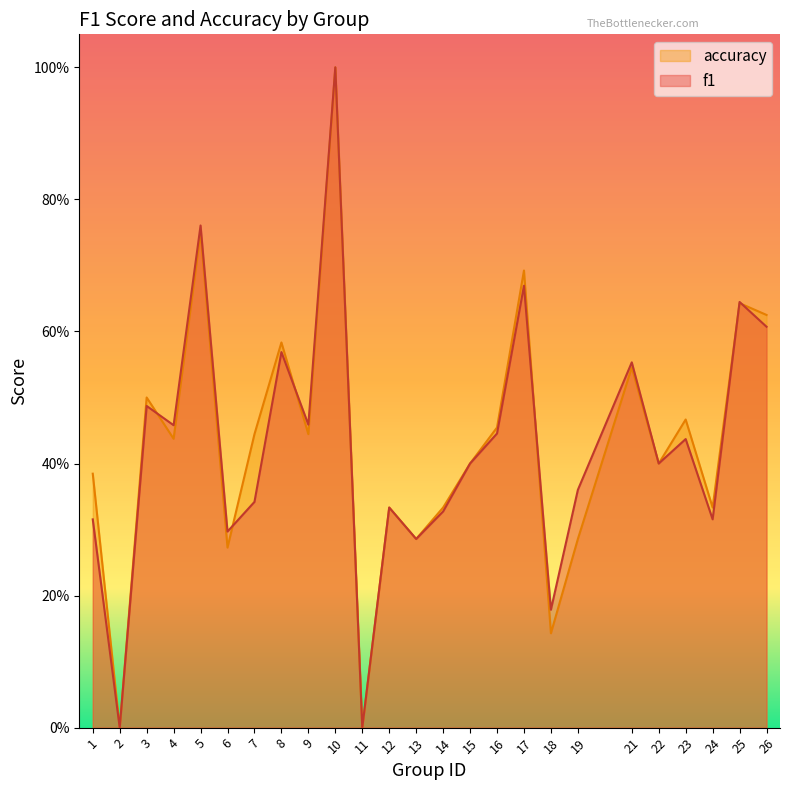

Which category has the highest value in the f1 series?

10